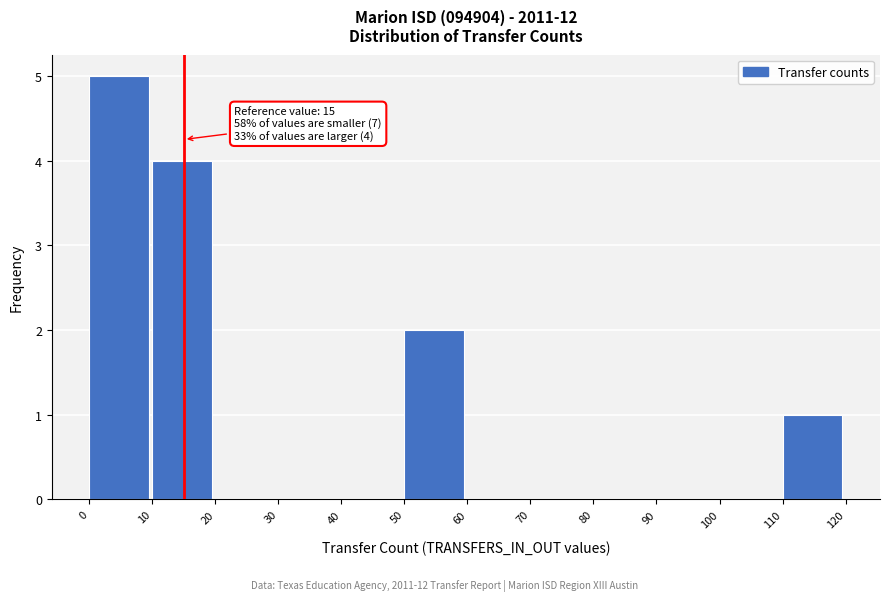

Which range on the x-axis has the tallest bar?

0 to 10